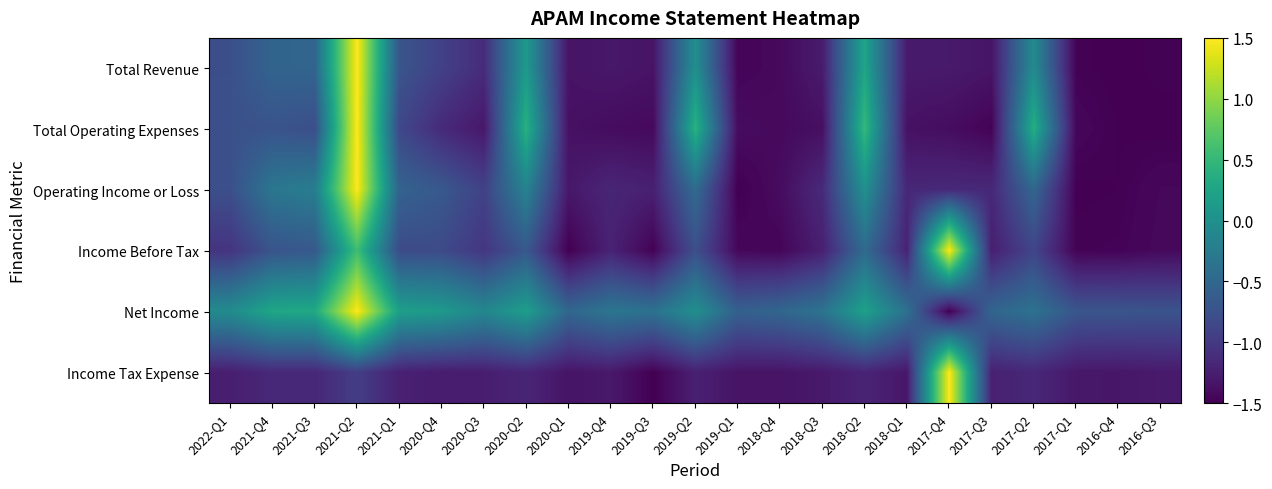

Reading left to right, what are all the values shown in this chart?

Total Revenue: 2022-Q1=-0.8	2021-Q4=-0.5	2021-Q3=-0.5	2021-Q2=1.5	2021-Q1=-0.7	2020-Q4=-0.9	2020-Q3=-1.1	2020-Q2=0.1	2020-Q1=-1.3	2019-Q4=-1.3	2019-Q3=-1.3	2019-Q2=-0.0	2019-Q1=-1.5	2018-Q4=-1.4	2018-Q3=-1.3	2018-Q2=0.3	2018-Q1=-1.3	2017-Q4=-1.3	2017-Q3=-1.3	2017-Q2=-0.1	2017-Q1=-1.5	2016-Q4=-1.5	2016-Q3=-1.5
Total Operating Expenses: 2022-Q1=-0.8	2021-Q4=-0.7	2021-Q3=-0.8	2021-Q2=1.5	2021-Q1=-0.8	2020-Q4=-1.1	2020-Q3=-1.3	2020-Q2=0.4	2020-Q1=-1.4	2019-Q4=-1.4	2019-Q3=-1.4	2019-Q2=0.4	2019-Q1=-1.4	2018-Q4=-1.4	2018-Q3=-1.4	2018-Q2=0.5	2018-Q1=-1.4	2017-Q4=-1.4	2017-Q3=-1.5	2017-Q2=0.4	2017-Q1=-1.4	2016-Q4=-1.5	2016-Q3=-1.5
Operating Income or Loss: 2022-Q1=-0.8	2021-Q4=-0.3	2021-Q3=-0.2	2021-Q2=1.5	2021-Q1=-0.5	2020-Q4=-0.7	2020-Q3=-0.9	2020-Q2=-0.2	2020-Q1=-1.3	2019-Q4=-1.2	2019-Q3=-1.2	2019-Q2=-0.4	2019-Q1=-1.5	2018-Q4=-1.4	2018-Q3=-1.1	2018-Q2=0.0	2018-Q1=-1.2	2017-Q4=-1.2	2017-Q3=-1.2	2017-Q2=-0.5	2017-Q1=-1.5	2016-Q4=-1.5	2016-Q3=-1.4
Income Before Tax: 2022-Q1=-1.0	2021-Q4=-0.7	2021-Q3=-0.7	2021-Q2=0.6	2021-Q1=-0.8	2020-Q4=-0.8	2020-Q3=-1.0	2020-Q2=-0.7	2020-Q1=-1.5	2019-Q4=-1.2	2019-Q3=-1.5	2019-Q2=-0.8	2019-Q1=-1.4	2018-Q4=-1.5	2018-Q3=-1.2	2018-Q2=-0.5	2018-Q1=-1.2	2017-Q4=1.5	2017-Q3=-1.2	2017-Q2=-0.9	2017-Q1=-1.5	2016-Q4=-1.5	2016-Q3=-1.4
Net Income: 2022-Q1=-0.1	2021-Q4=0.3	2021-Q3=0.3	2021-Q2=1.5	2021-Q1=0.2	2020-Q4=0.1	2020-Q3=-0.1	2020-Q2=0.2	2020-Q1=-0.5	2019-Q4=-0.3	2019-Q3=-0.4	2019-Q2=-0.0	2019-Q1=-0.6	2018-Q4=-0.5	2018-Q3=-0.4	2018-Q2=0.2	2018-Q1=-0.4	2017-Q4=-1.5	2017-Q3=-0.5	2017-Q2=-0.4	2017-Q1=-0.7	2016-Q4=-0.7	2016-Q3=-0.7
Income Tax Expense: 2022-Q1=-1.3	2021-Q4=-1.2	2021-Q3=-1.2	2021-Q2=-1.0	2021-Q1=-1.2	2020-Q4=-1.3	2020-Q3=-1.3	2020-Q2=-1.2	2020-Q1=-1.3	2019-Q4=-1.3	2019-Q3=-1.5	2019-Q2=-1.2	2019-Q1=-1.3	2018-Q4=-1.3	2018-Q3=-1.3	2018-Q2=-1.2	2018-Q1=-1.3	2017-Q4=1.5	2017-Q3=-1.2	2017-Q2=-1.2	2017-Q1=-1.3	2016-Q4=-1.3	2016-Q3=-1.3